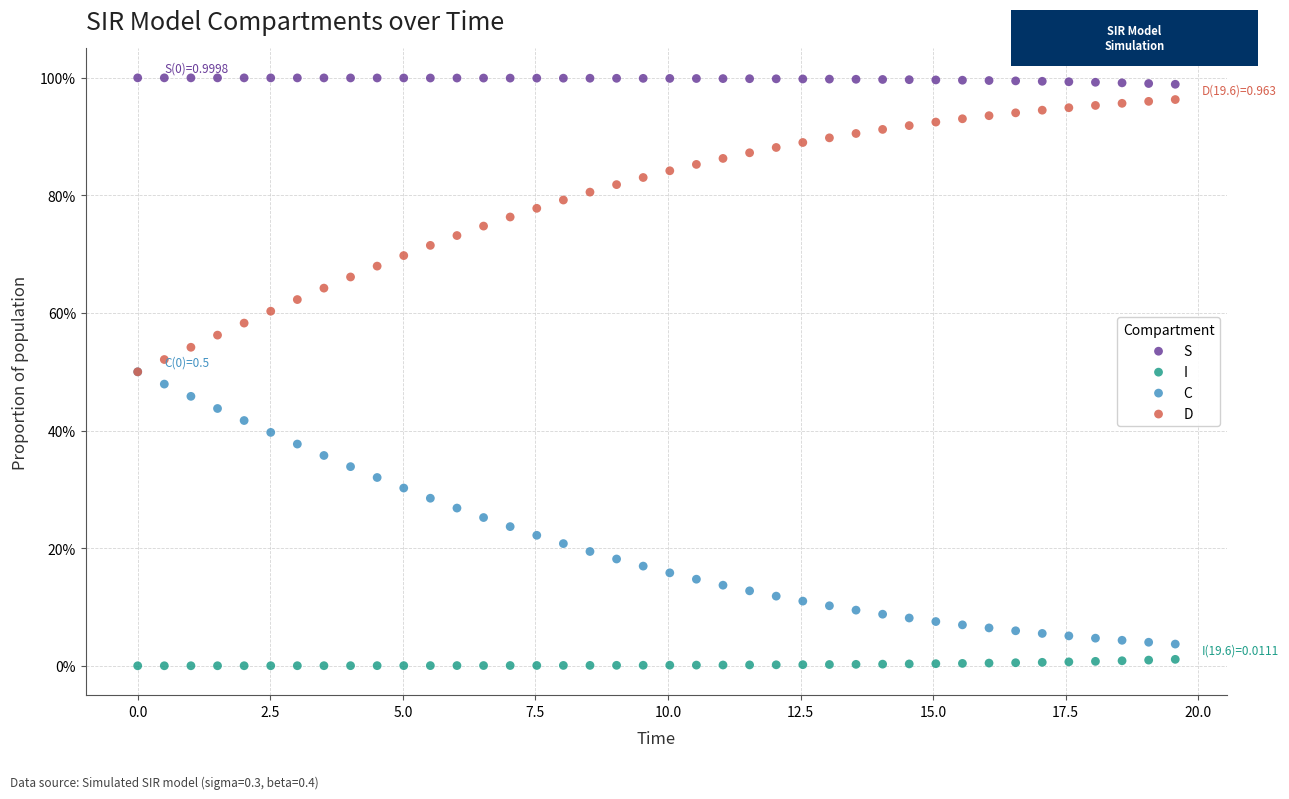

What are all the series names shown in the legend?

S, I, C, D